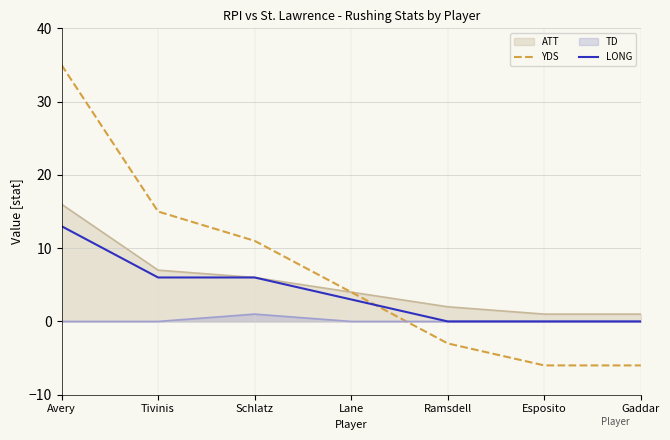

What is the difference between the second highest and second lowest values in the YDS series?

21